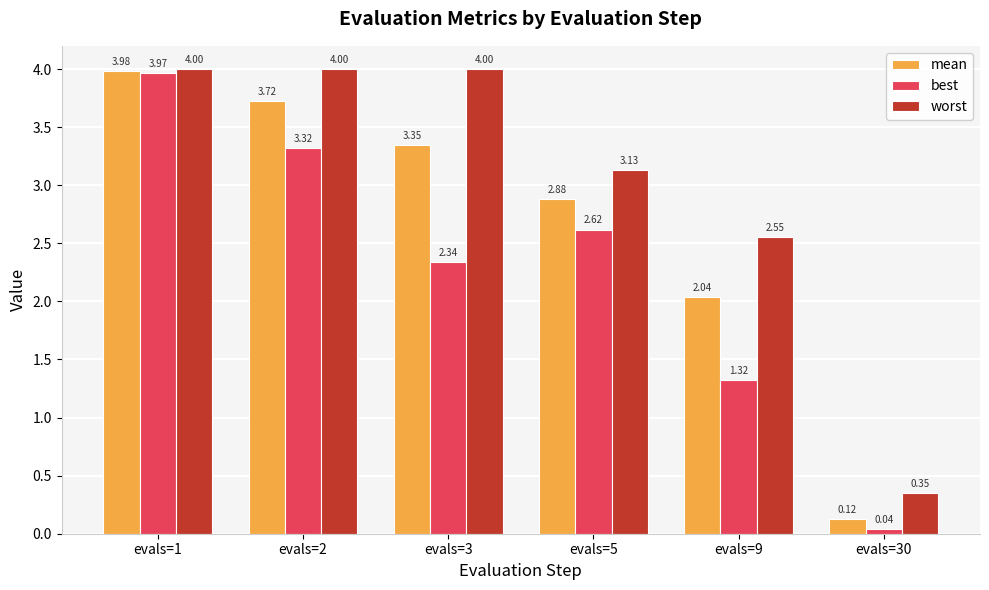

Is the value of worst at evals=5 greater than the value of mean at evals=1?

No